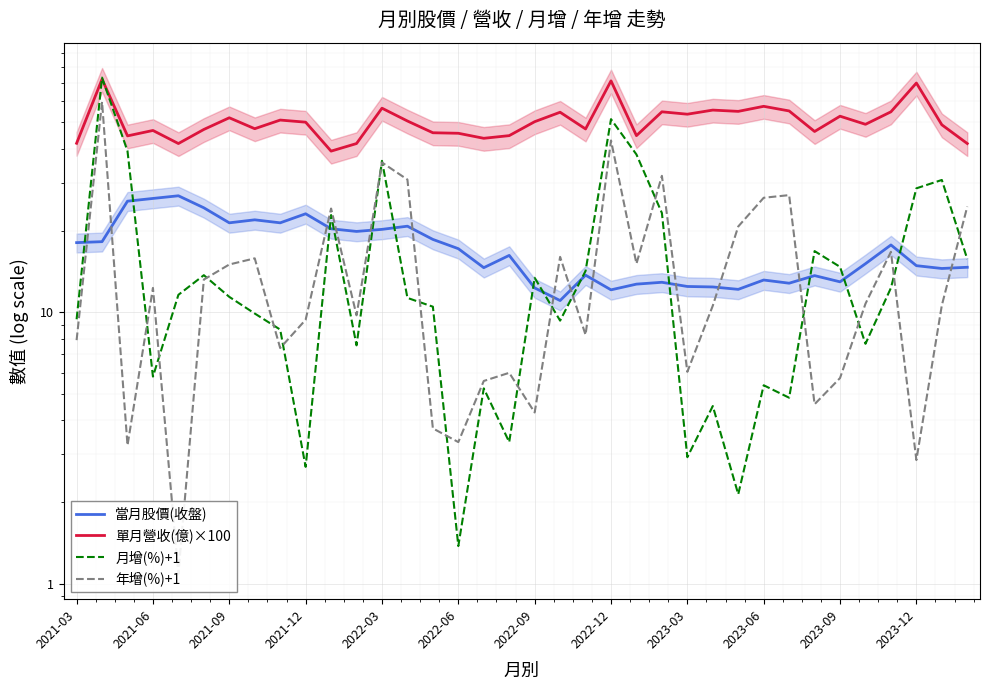

What is the difference between the maximum and second lowest values in the 當月股價(收盤) series?

14.8